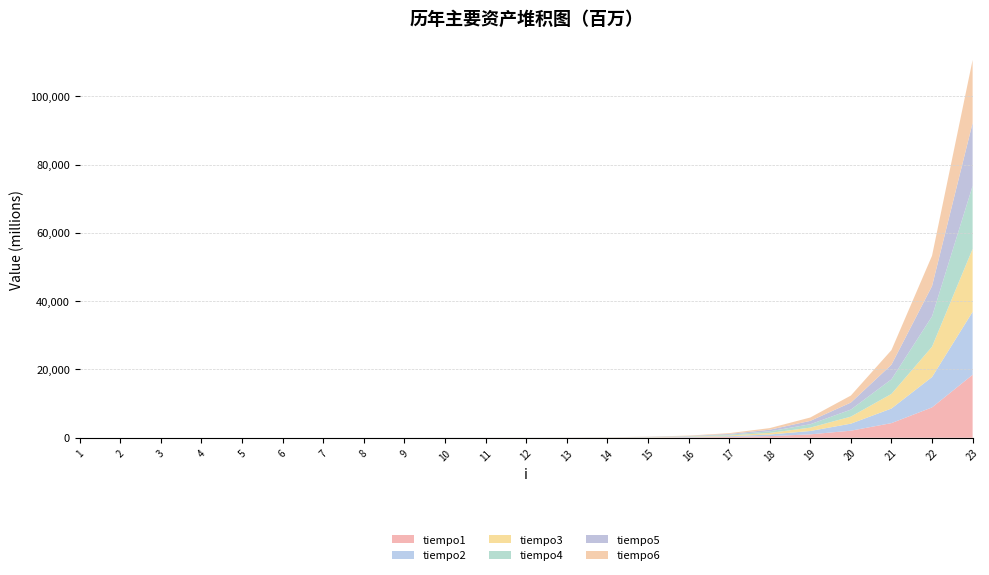

Reading left to right, transcribe all the data shown in this chart.

tiempo1: 4050	2793	4190	9218	21650	46443	104199	231933	508913	1103309	2391340	5161413	10975468	23373126	49703911	105338015	221926096	468916435	986681297	2058742437	4274888592	8882368627	18437760339
tiempo2: 1048	1885	4120	9009	20603	46652	104549	230397	507935	1104496	2389174	5164068	10997816	23408953	49712710	105063830	222256083	469009179	986620181	2058517881	4275386652	8882637817	18434631277
tiempo3: 908	1676	3841	8939	20672	46233	104059	231445	508075	1136482	2391409	5135294	10988387	23387861	49702374	104990568	221988392	468746515	986630651	2058538947	4275853357	8881468133	18438651270
tiempo4: 907	1676	3702	8799	20113	46303	104478	231654	507167	1103658	2386590	5136481	10970439	23395543	49761527	105043226	222149160	468819006	986717384	2058110812	4275891883	8881466434	18441165249
tiempo5: 978	1676	3632	8730	20113	46582	104548	270415	507447	1103378	2388825	5136760	10981543	23382553	49640567	105054051	221864008	469031313	987063777	2058304169	4275400196	8881014213	18441276902
tiempo6: 838	1676	3632	8660	19973	46163	104408	268809	507656	1128311	2383448	5185507	10974908	23414121	49616263	105384178	221987204	469150387	986820803	2058657456	4275471268	8881749042	18440498231